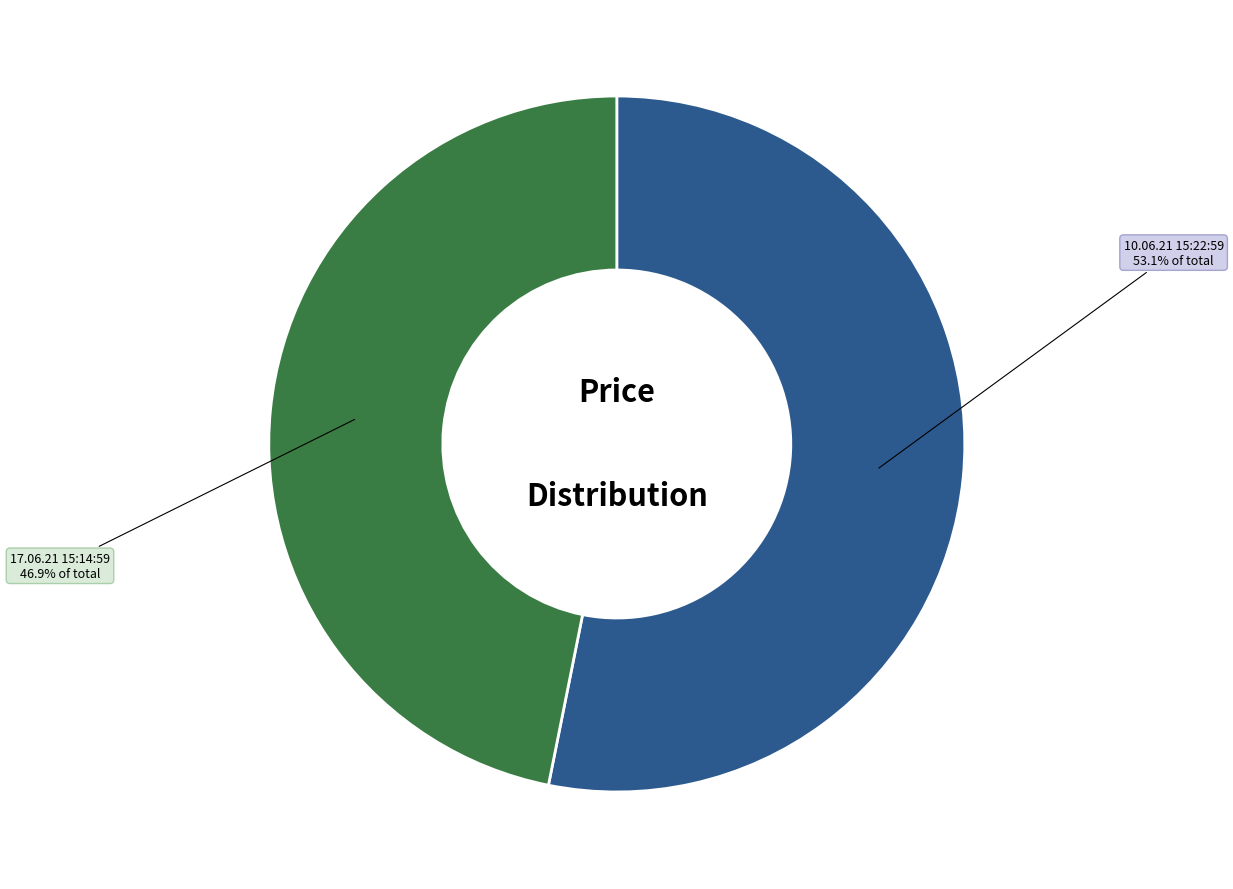

To the nearest percent, what percentage of the pie is 17.06.21 15:14:59?

47%